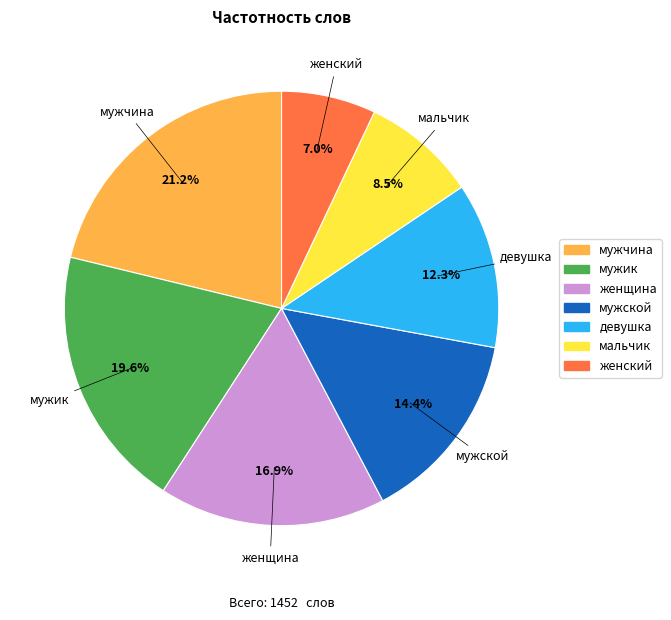

Rank the categories by value from highest to lowest.

мужчина, мужик, женщина, мужской, девушка, мальчик, женский